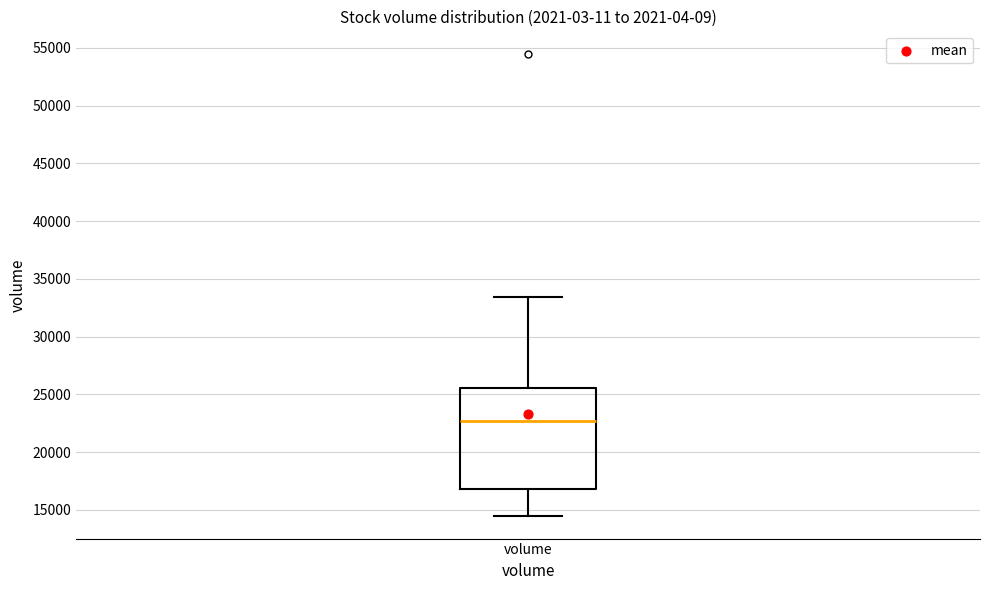

Transcribe this box plot: give where the median line is, the range the box spans, and where the two whiskers end, as read against the y-axis. The values are not printed on the chart, so give them approximately, as read against the axis.

median 22500, box 17000 to 25500, whiskers 14500 to 33500